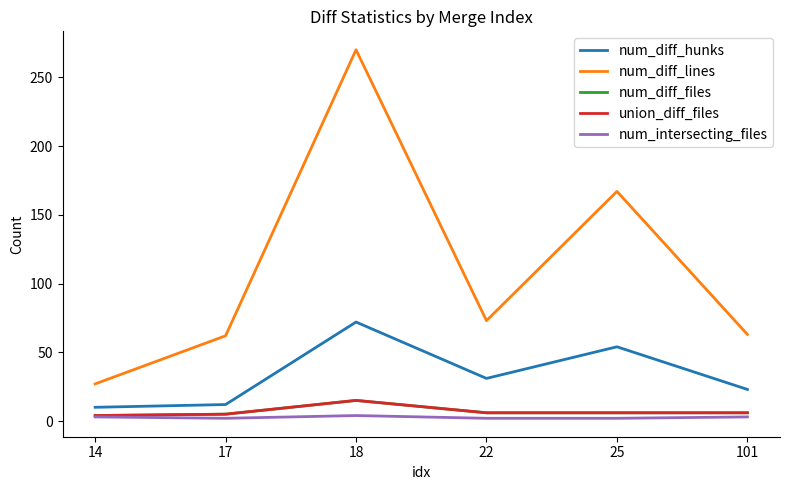

Does the chart have visible grid lines?

No